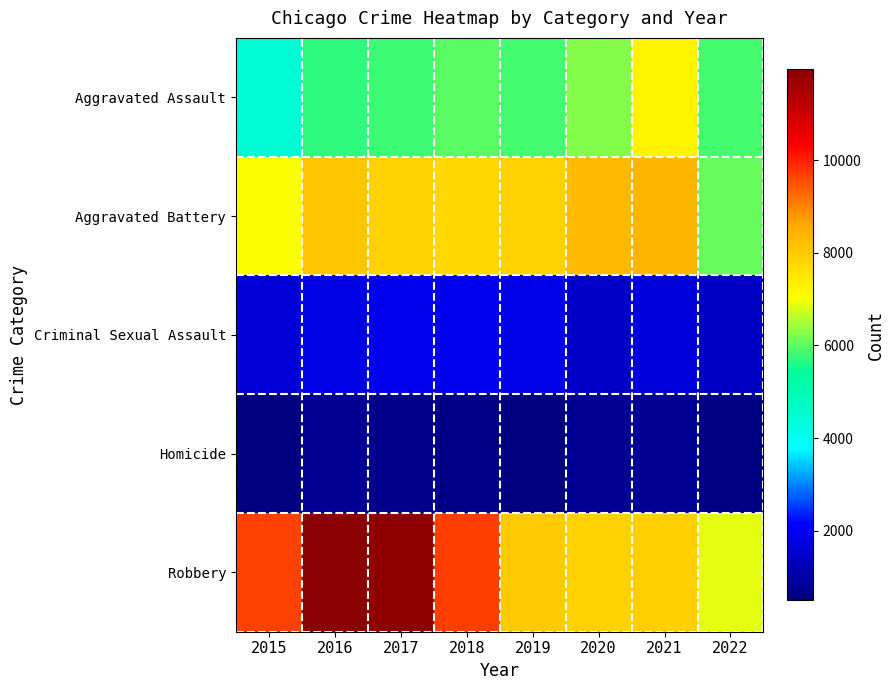

Which has a higher value, 2015 or 2020?

2020